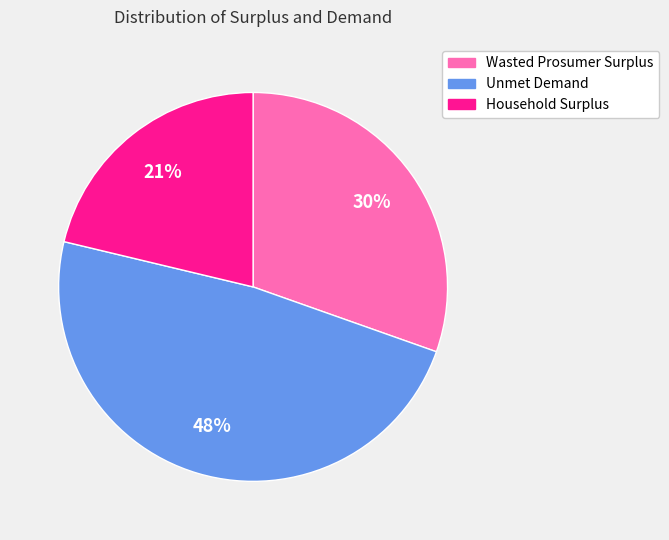

To the nearest percent, what percentage of the pie is Wasted Prosumer Surplus?

30%